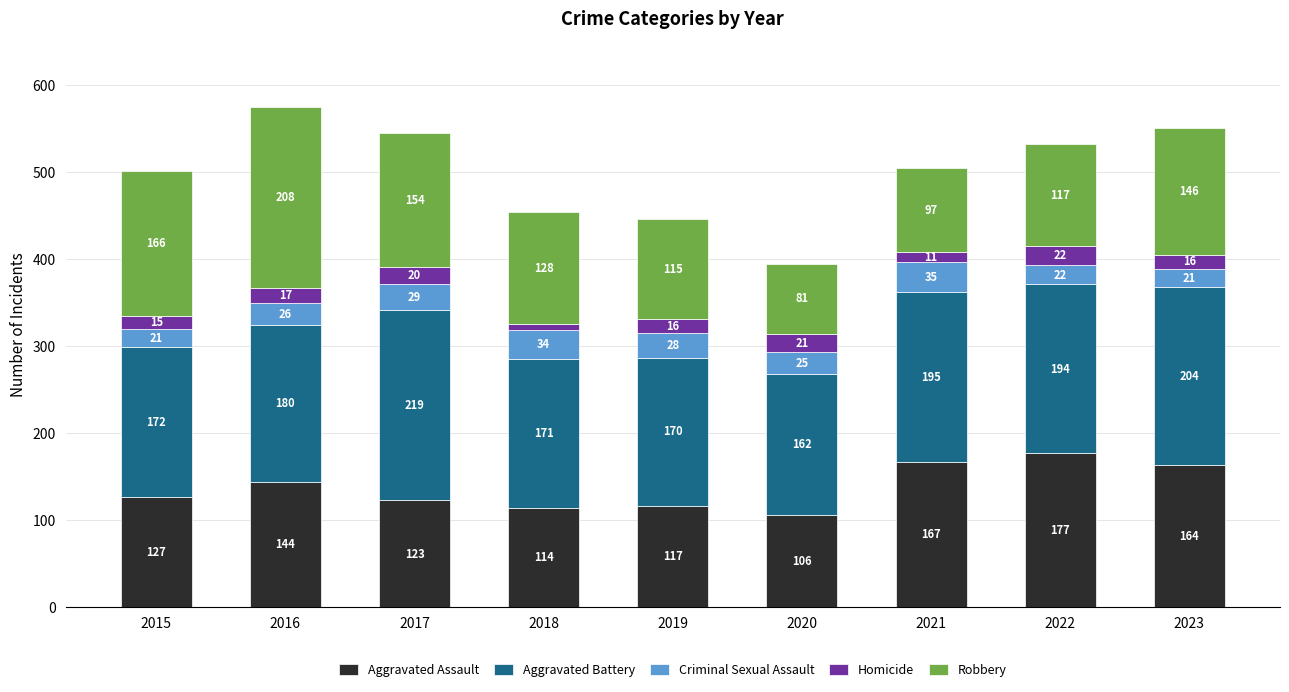

What is the sum of all Aggravated Assault values?

1239